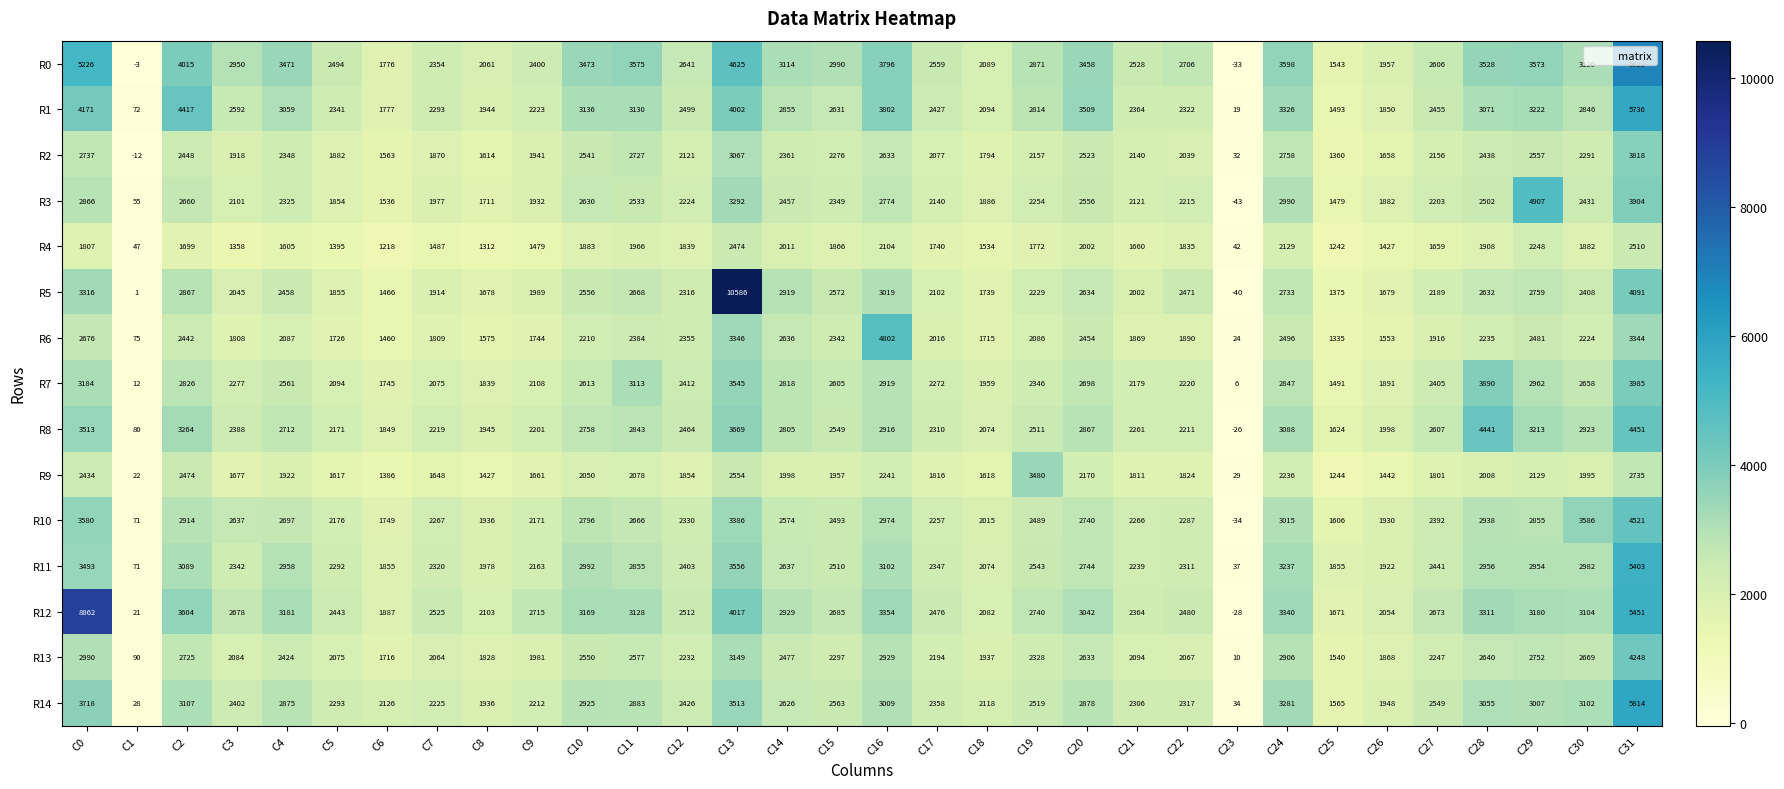

List the series in order of their peak value, lowest first.

R4, R9, R2, R7, R13, R8, R10, R6, R3, R11, R1, R14, R0, R12, R5